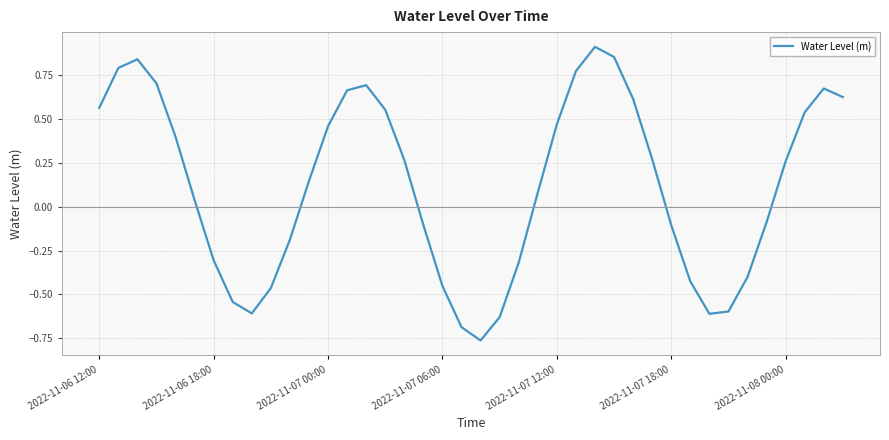

What is the difference between the second highest and minimum values?

1.6